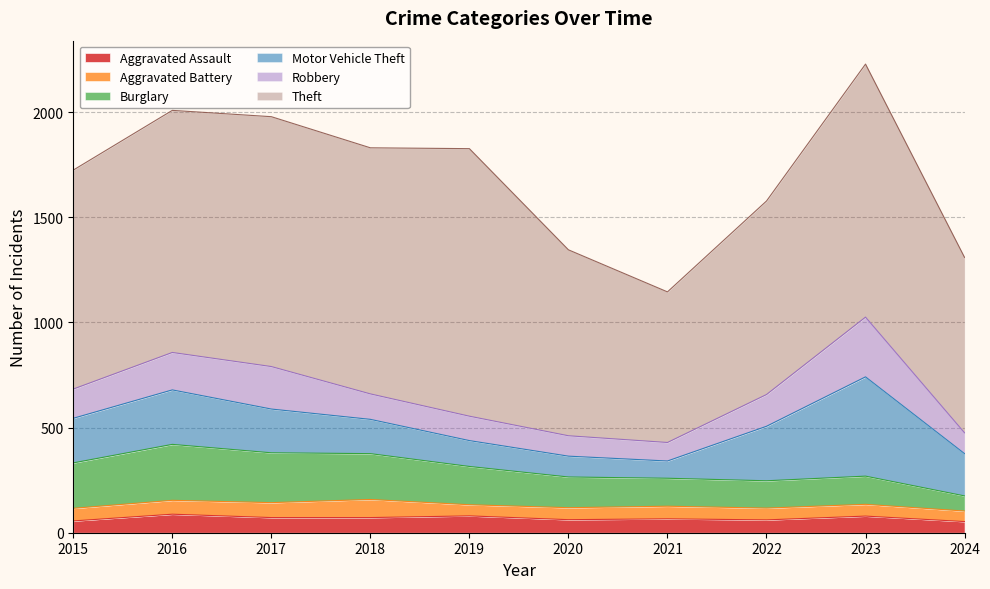

Rank the series at 2024 from highest to lowest value.

Theft, Motor Vehicle Theft, Robbery, Burglary, Aggravated Assault, Aggravated Battery